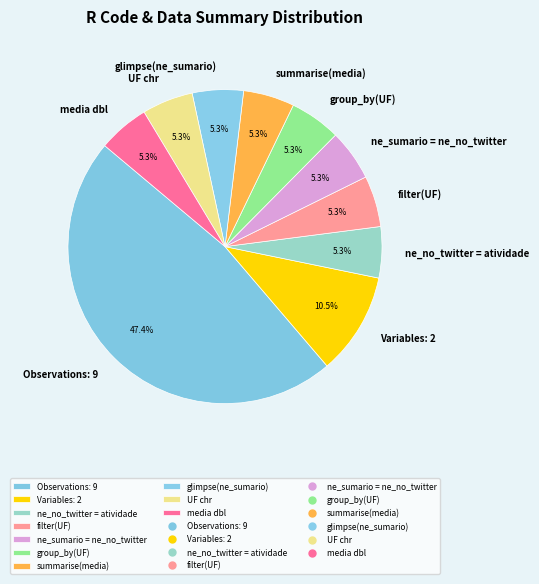

How much of the chart is everything except media dbl?

94.7%